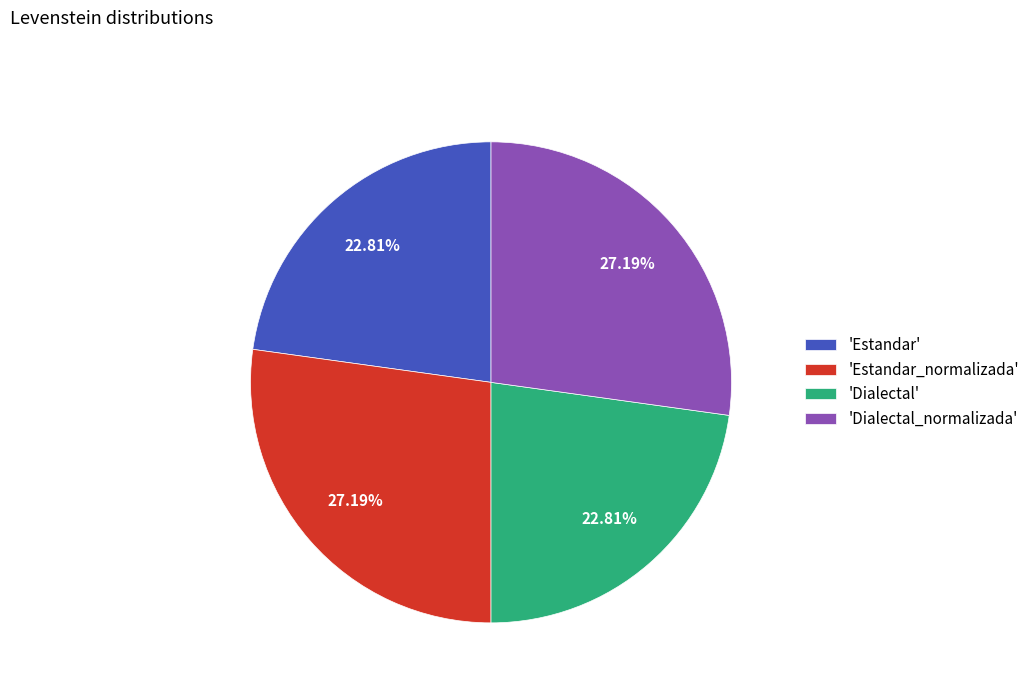

Between 'Estandar' and 'Dialectal_normalizada', which is larger?

'Dialectal_normalizada'